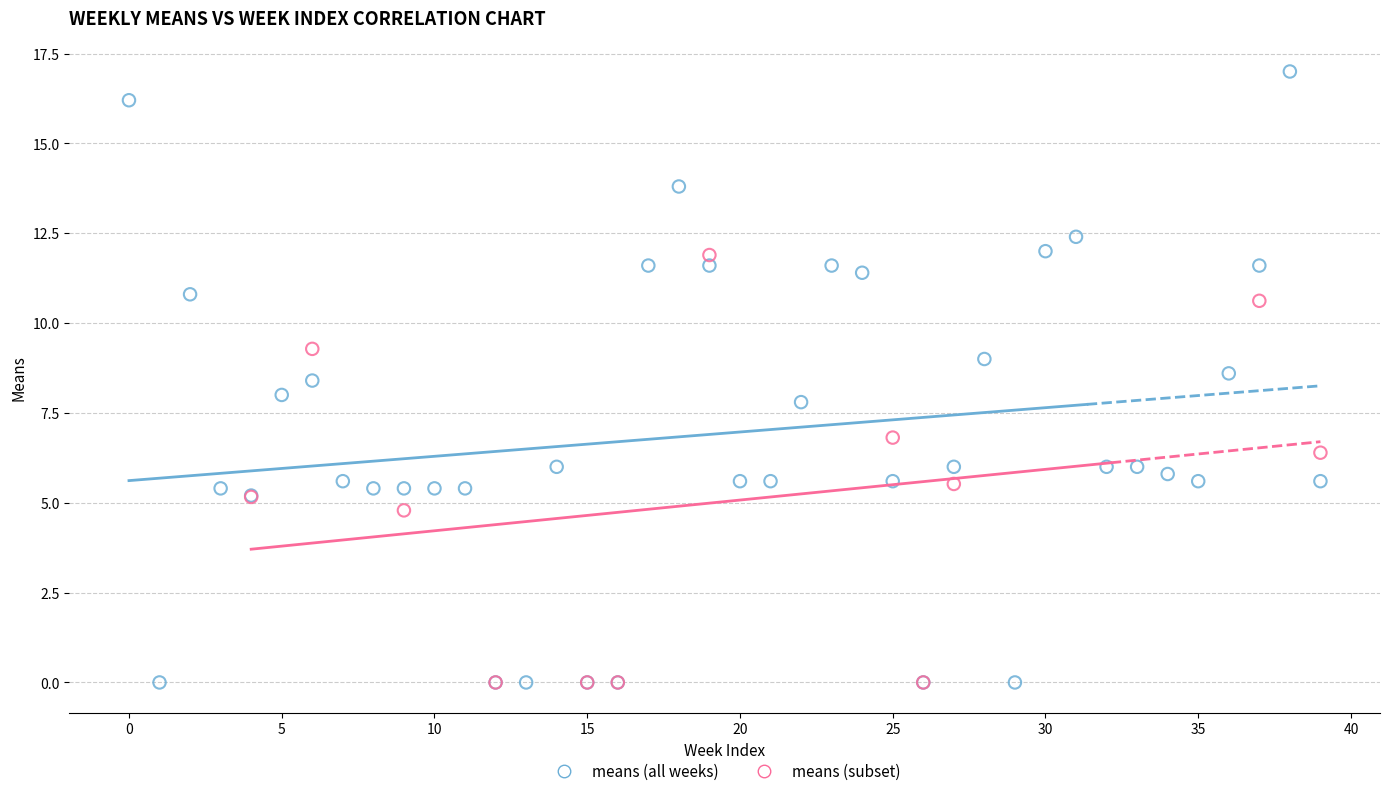

Which series has the largest Y range (max minus min)?

means (all weeks)